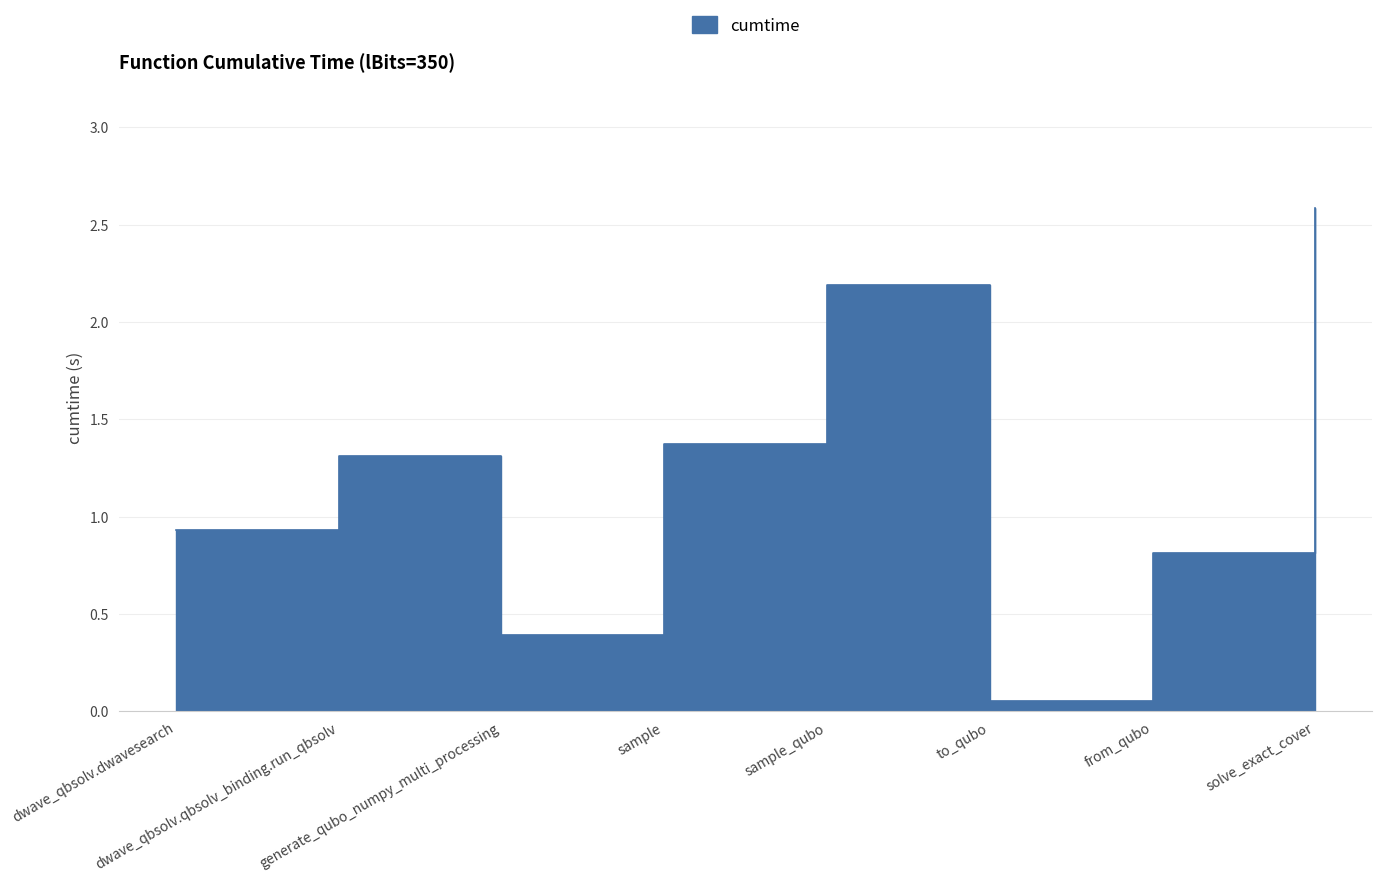

What is the smallest value displayed?

0.1